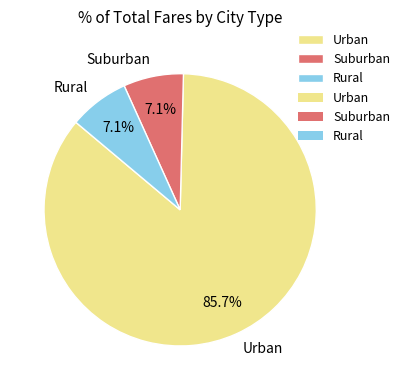

How many slices are in this pie chart?

3